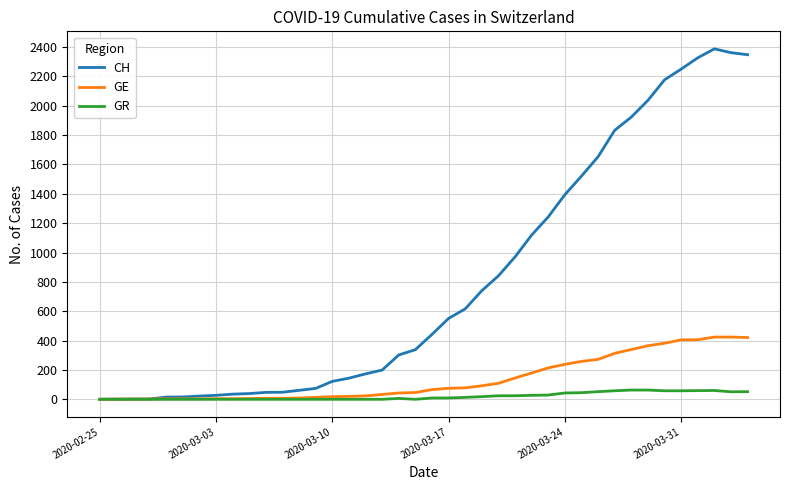

List the series in order of their peak value, highest first.

CH, GE, GR